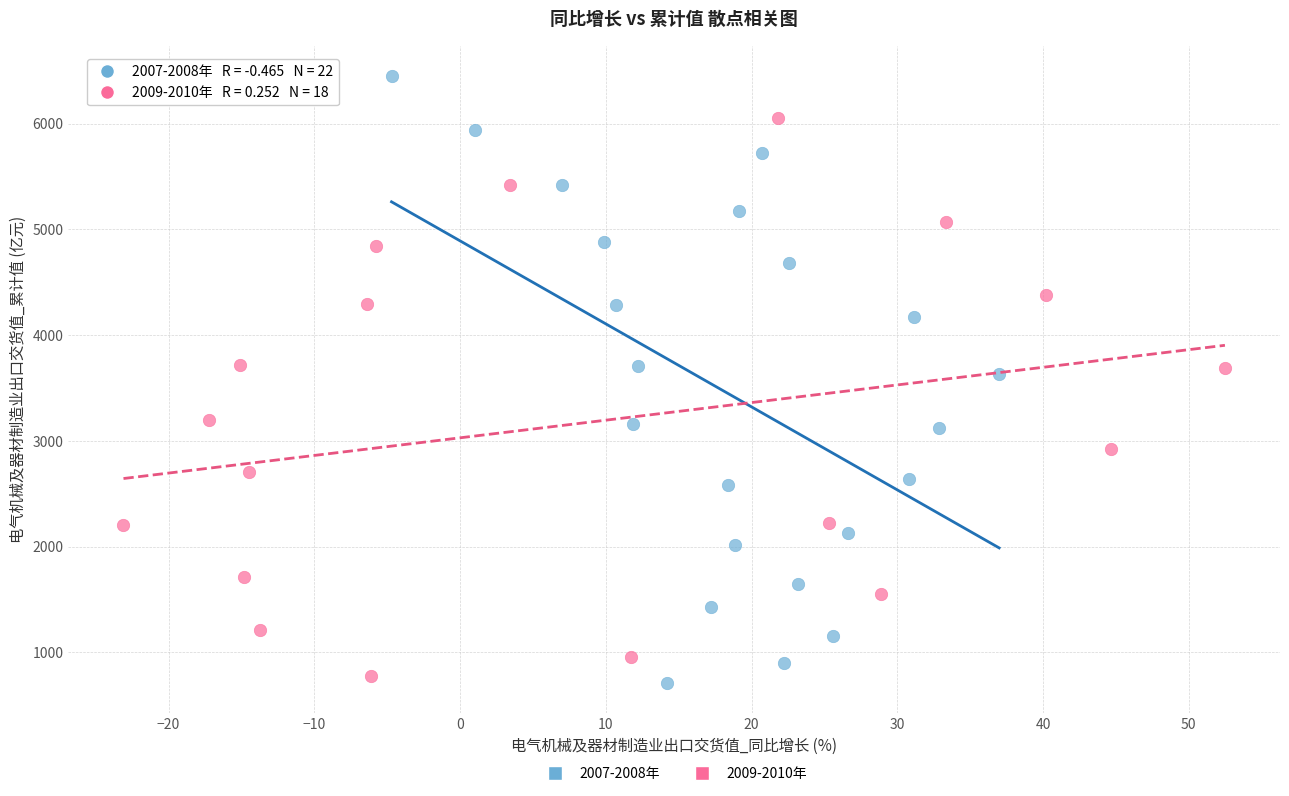

What are all the series names shown in the legend?

2007-2008年, 2009-2010年